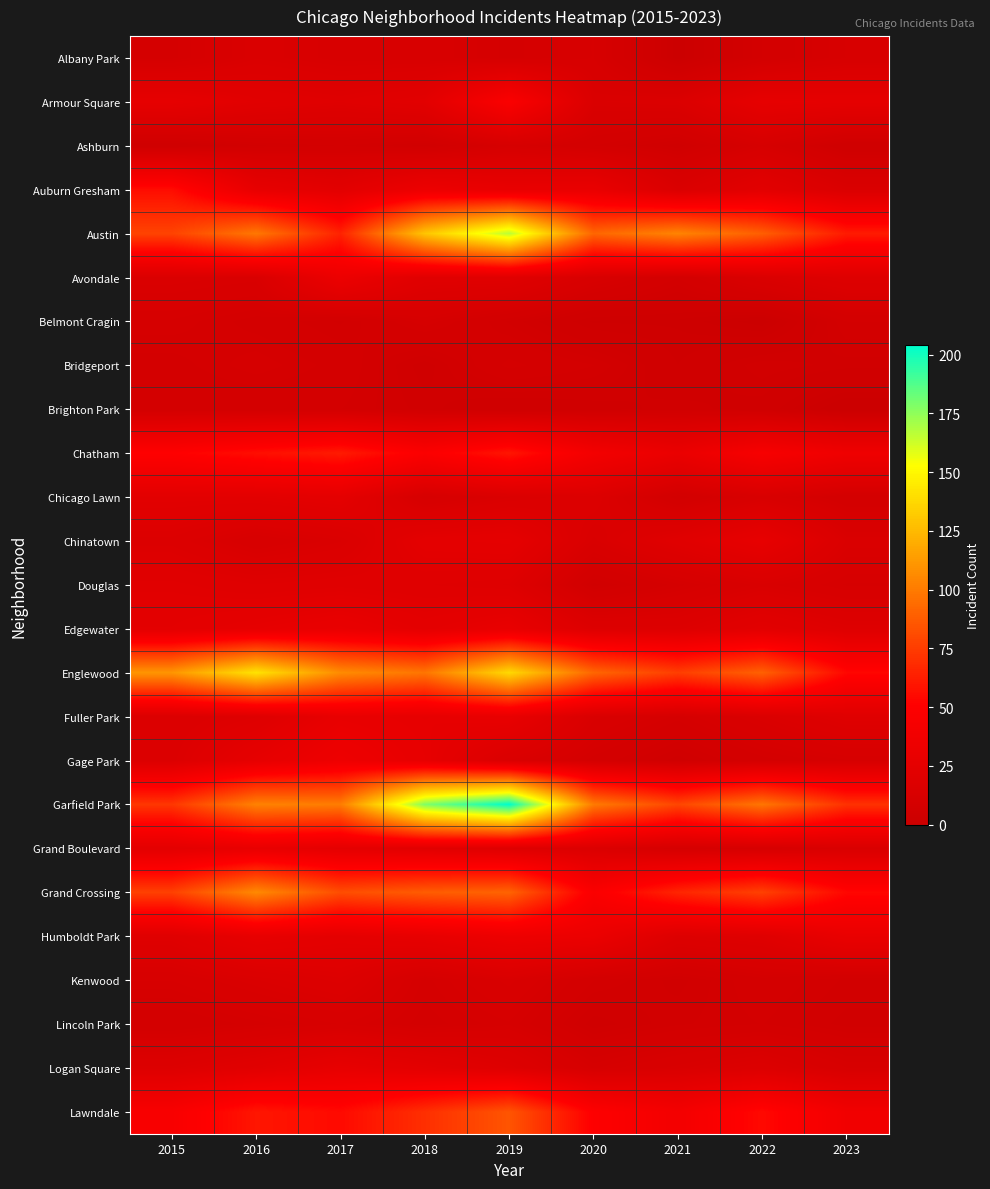

At how many categories does at least one series exceed 161?

2